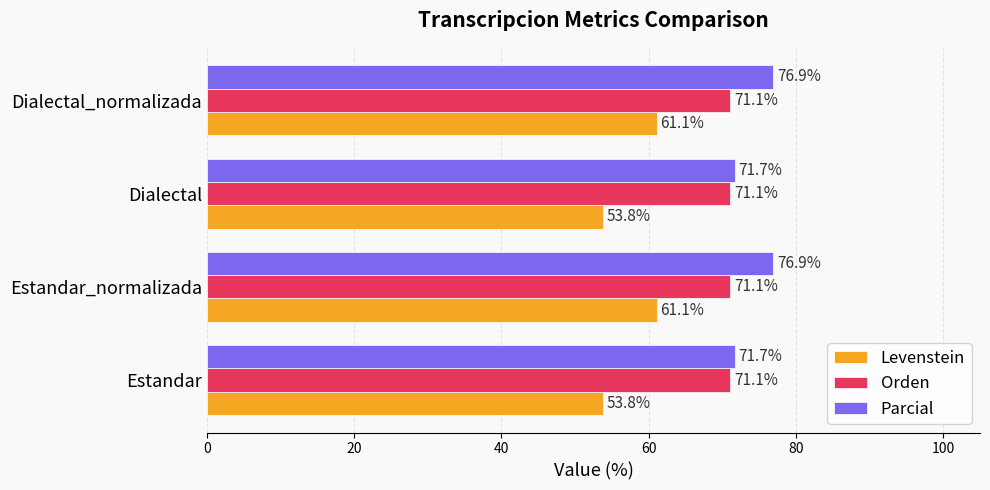

What is the difference between the Parcial values at Estandar_normalizada and Estandar?

5.2